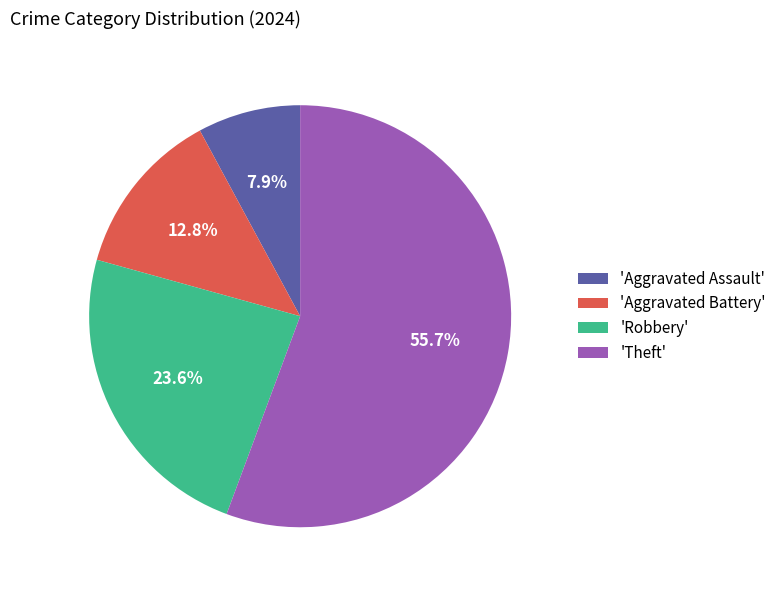

How many slices are in this pie chart?

4